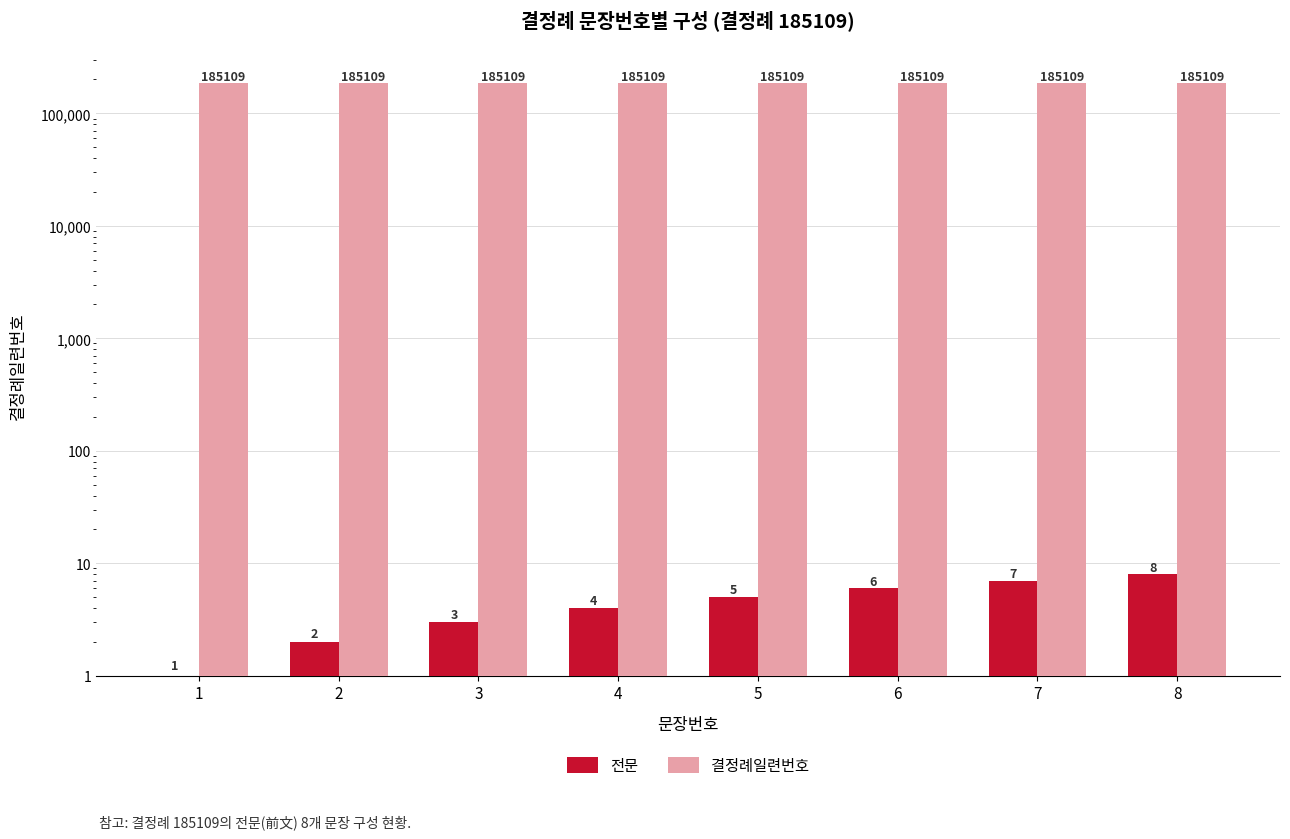

What is the spread (max minus min) of values at 5?

185104